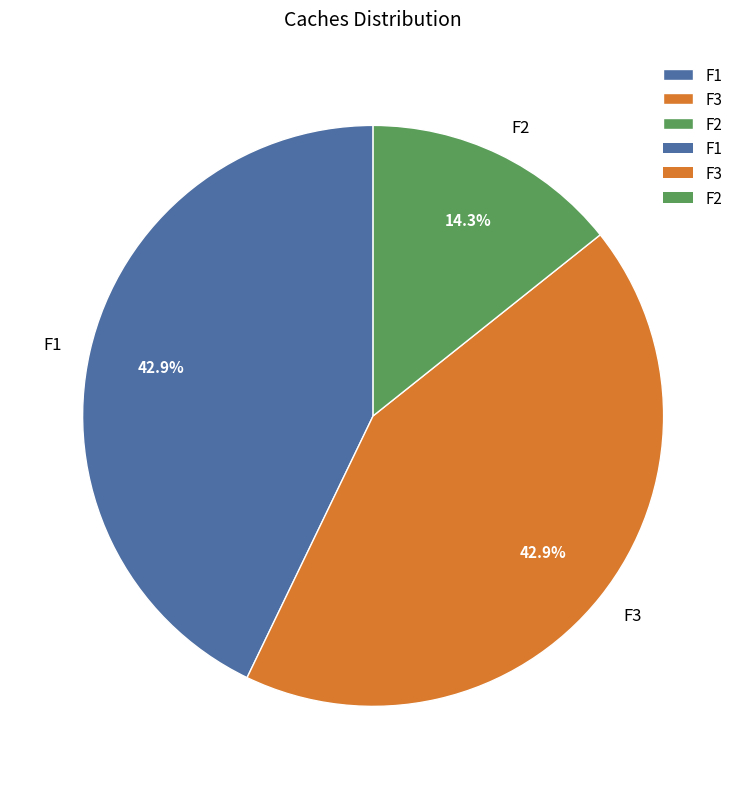

Does F3 represent more than half of the total?

No